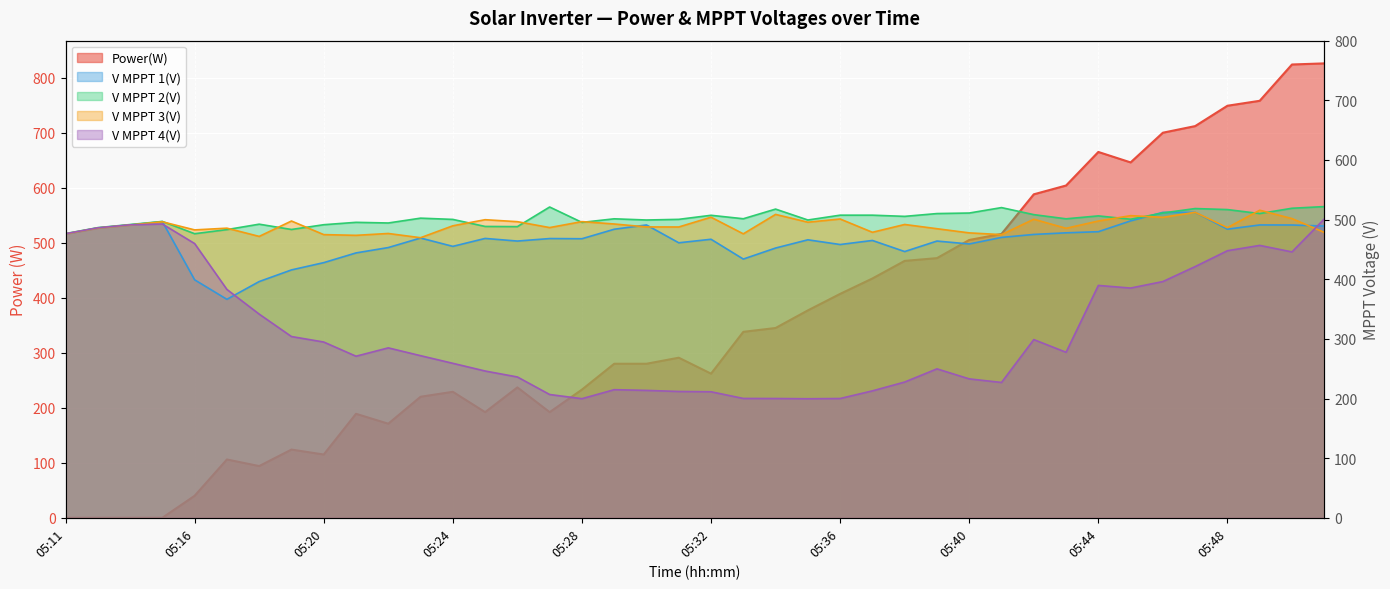

Which series has the largest total across all categories?

V MPPT 2(V)